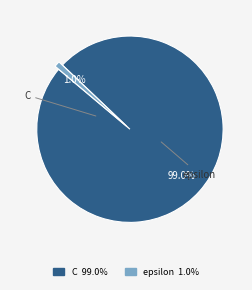

Between epsilon and C, which is larger?

C